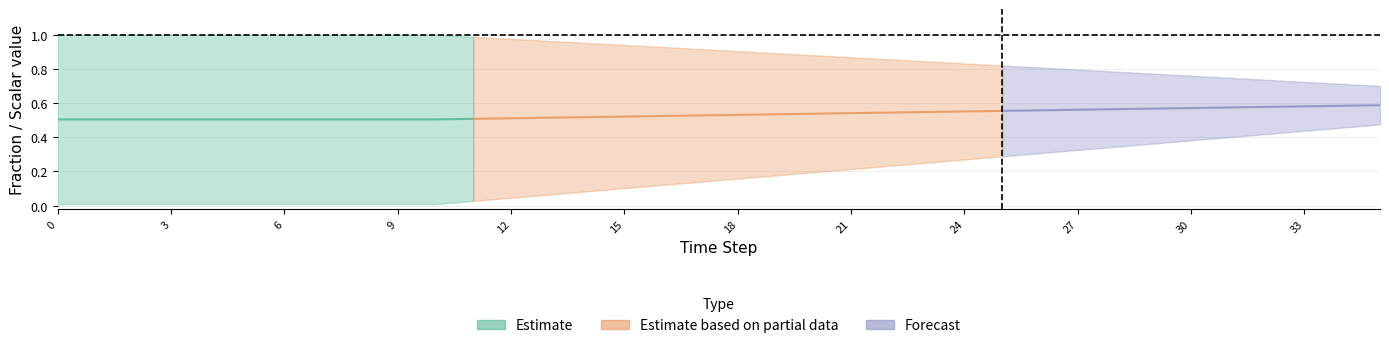

Which category has the highest value in the frac_waso_biogas_yard series?

35